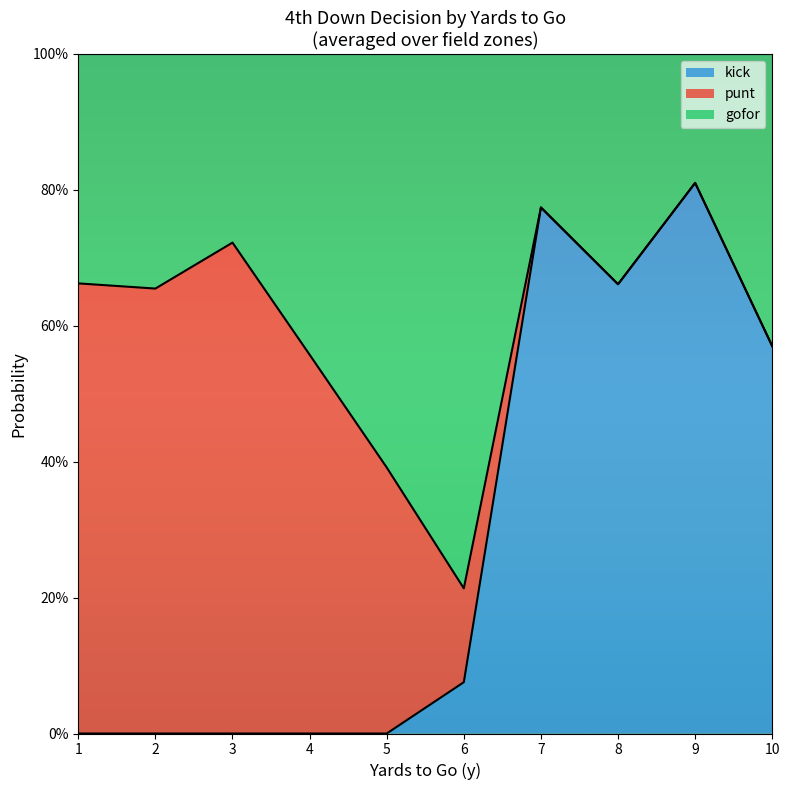

How many lines are shown in the chart?

3